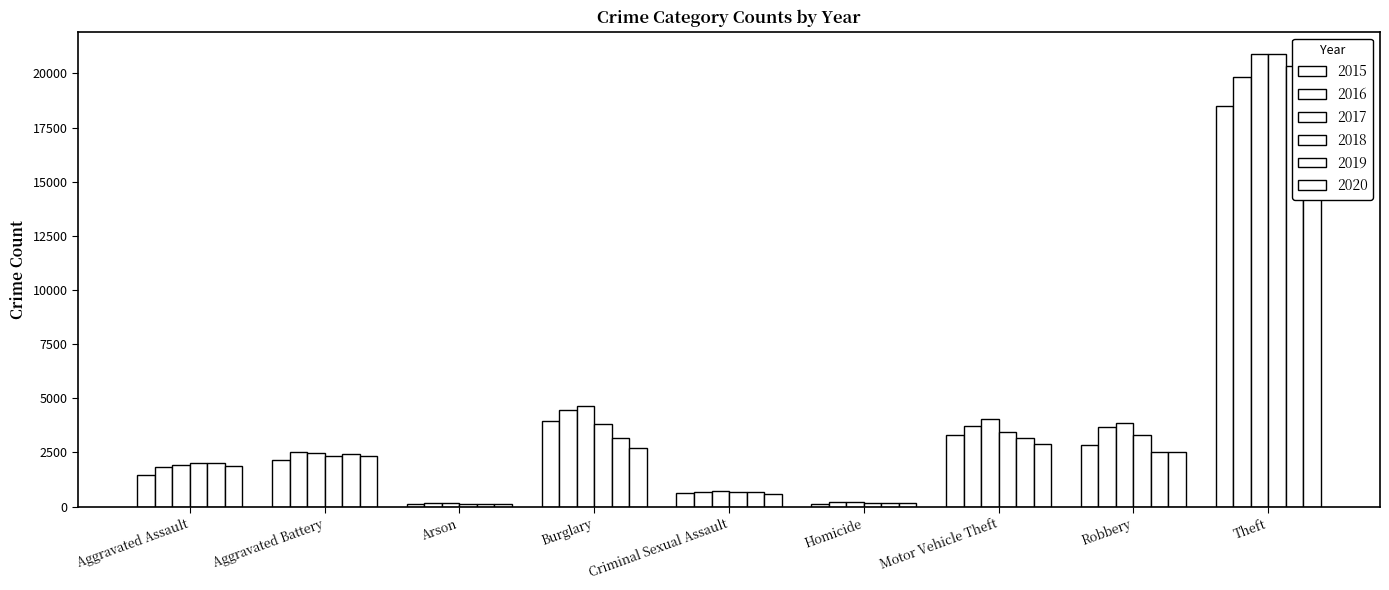

At how many categories does at least one series exceed 14485?

1